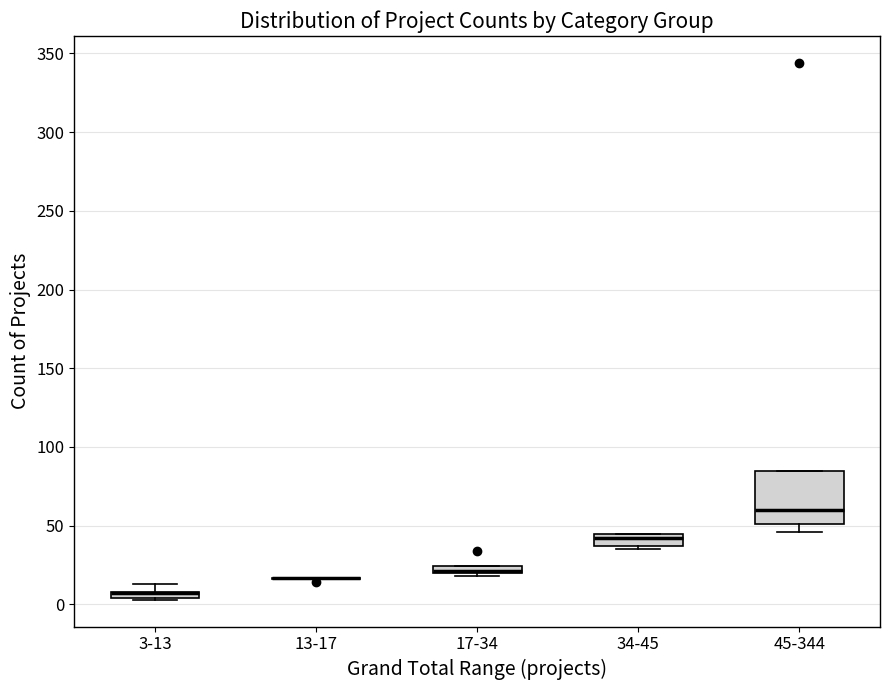

Which box is the tallest, from its lower edge to its upper edge?

45-344